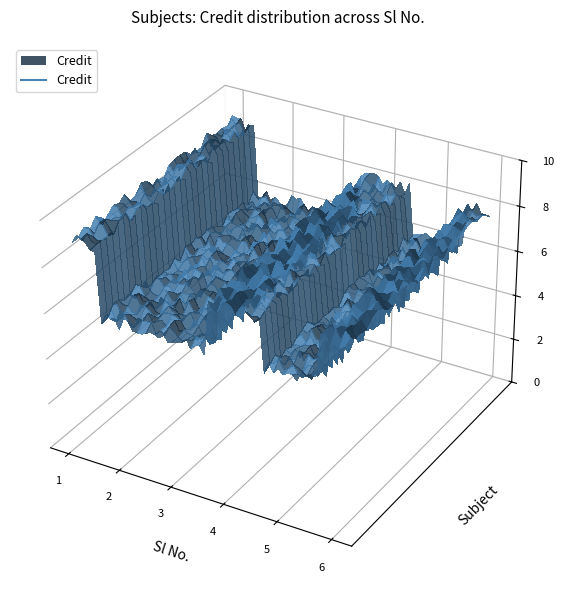

What is the sum of the values at 3 and 2?

12